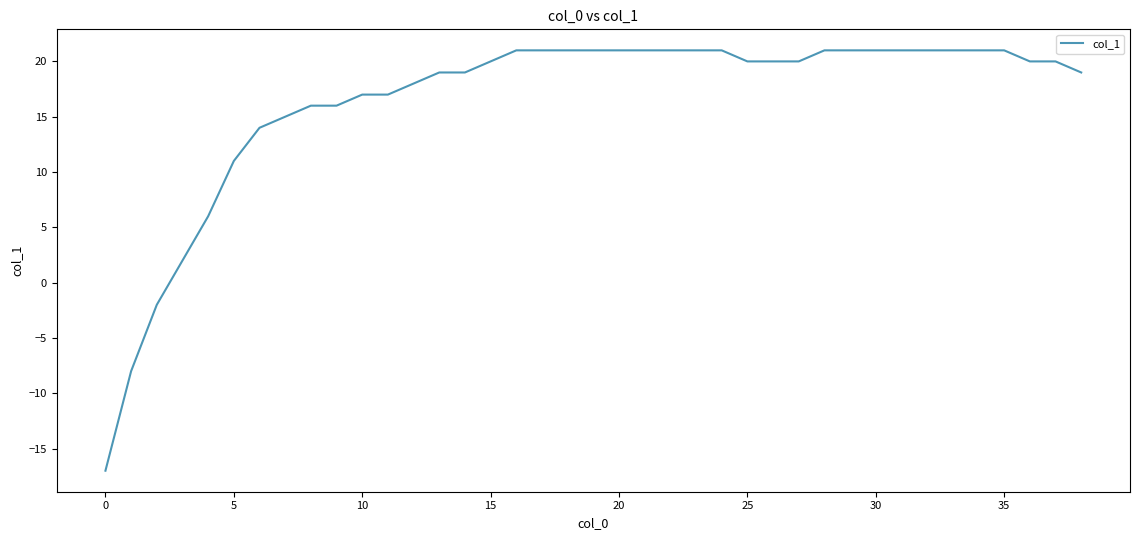

How many lines are shown in the chart?

1